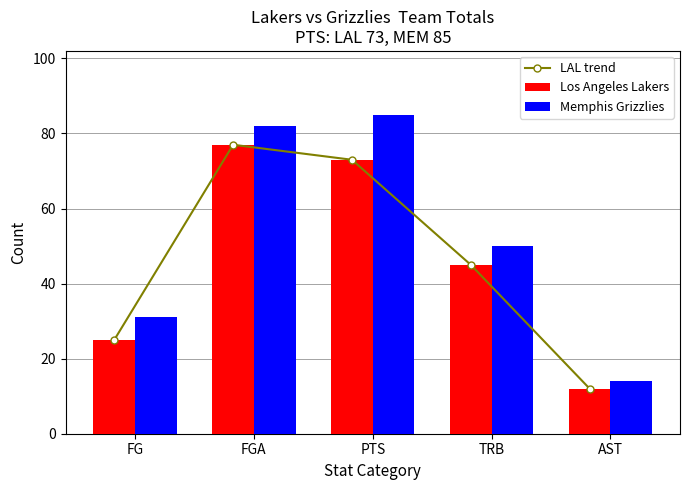

Is it true that Los Angeles Lakers equals 45 at TRB?

True